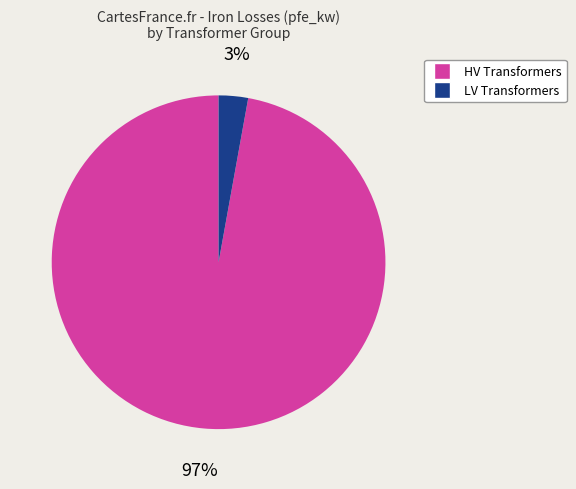

How many slices are in this pie chart?

2